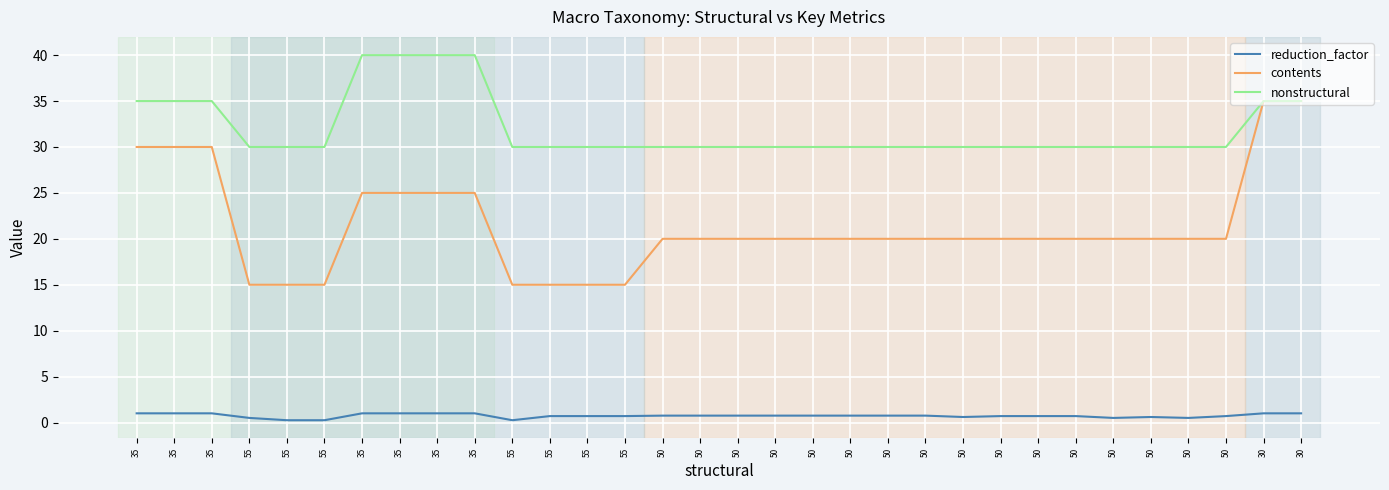

What is the sum of all nonstructural values?

1025.0